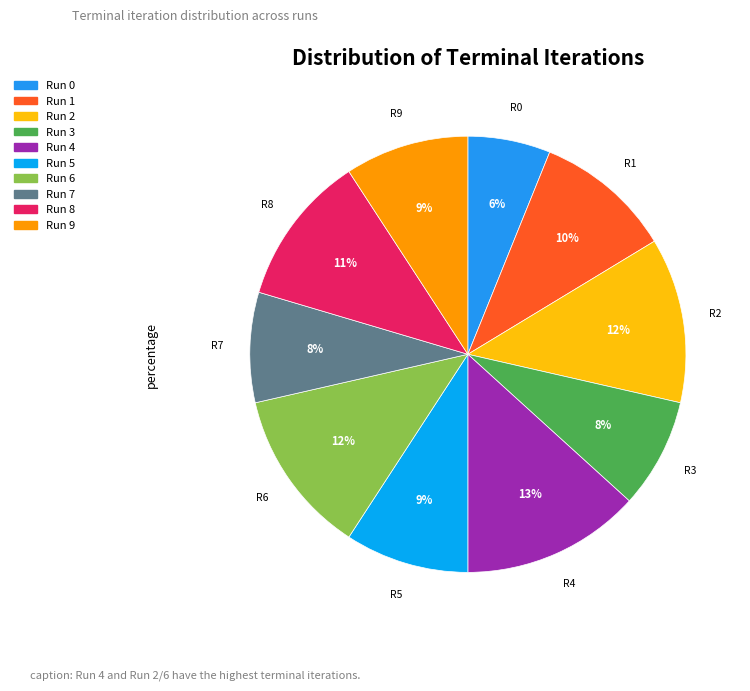

To the nearest percent, what is the average slice percentage?

10%